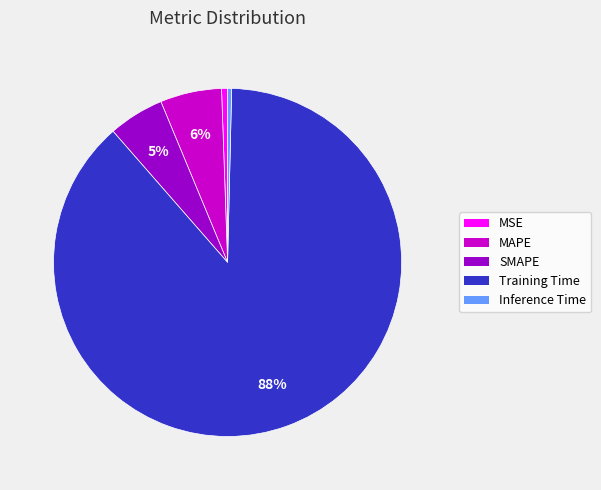

To the nearest percent, what percentage of the pie is MAPE?

6%